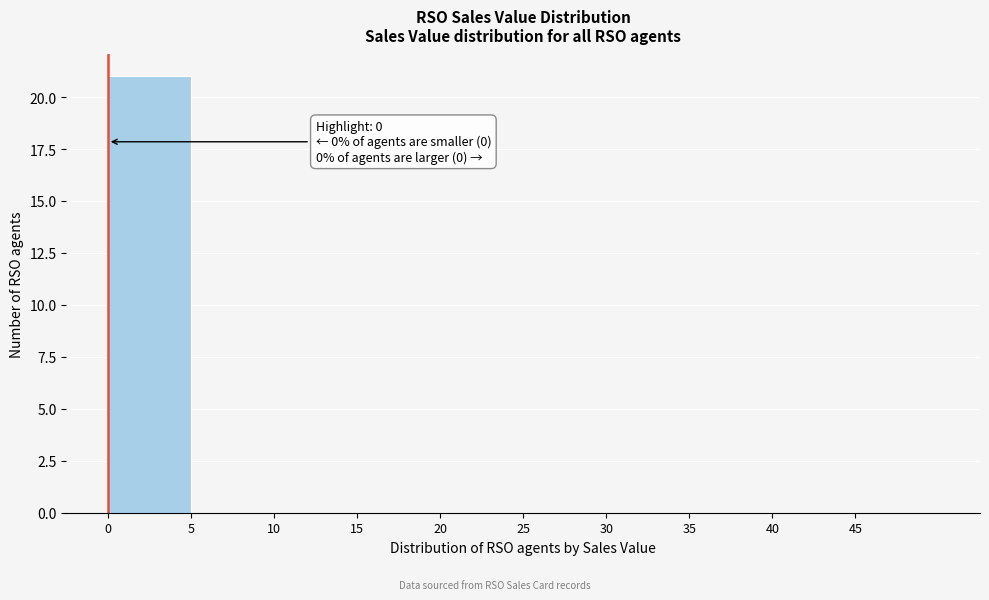

Over which range of the x-axis is the bar tallest?

0 to 5